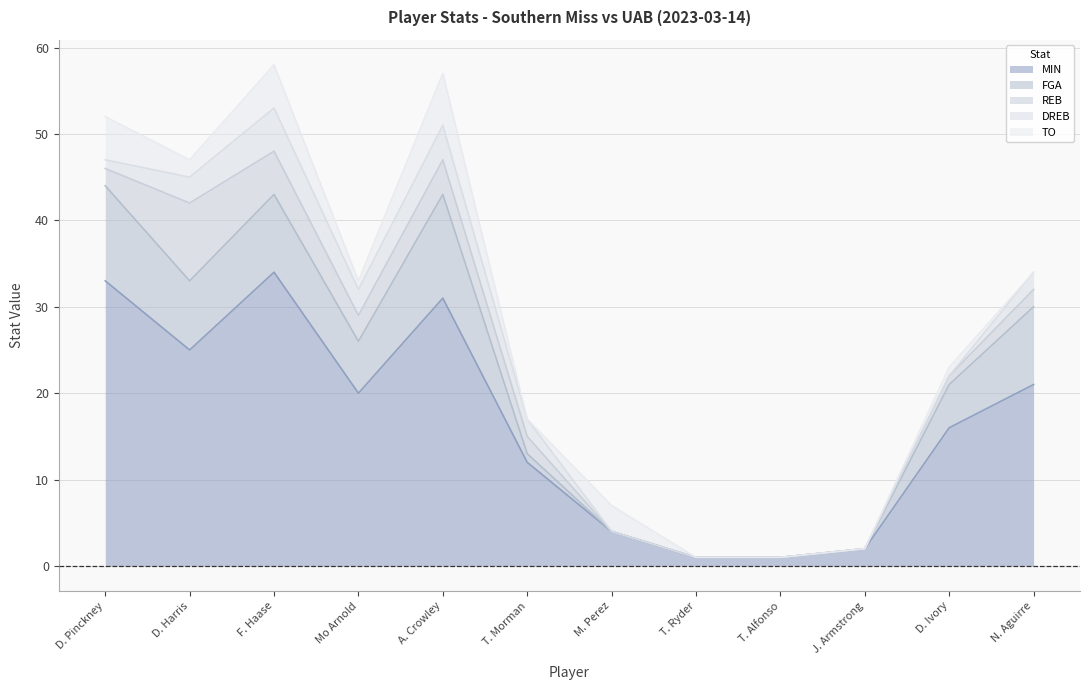

Does the chart display data point markers on the line(s)?

No